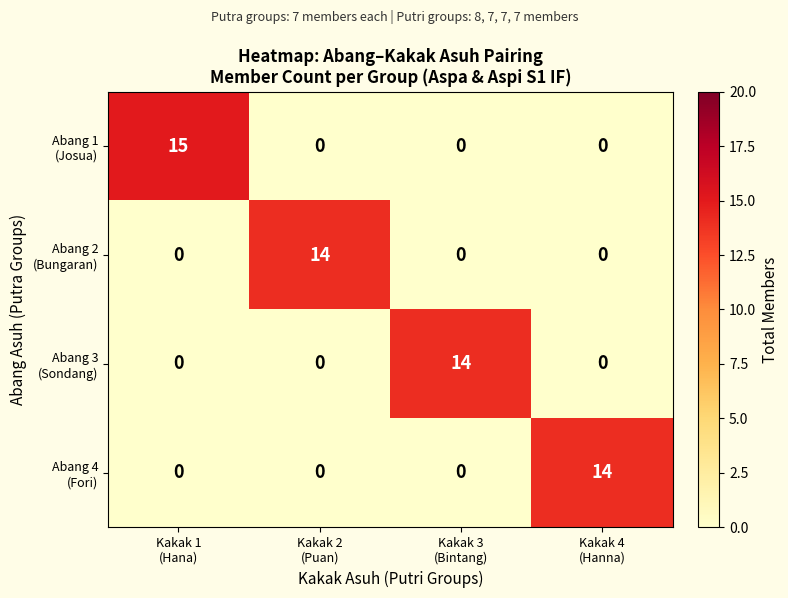

At how many categories does at least one series exceed 6?

4